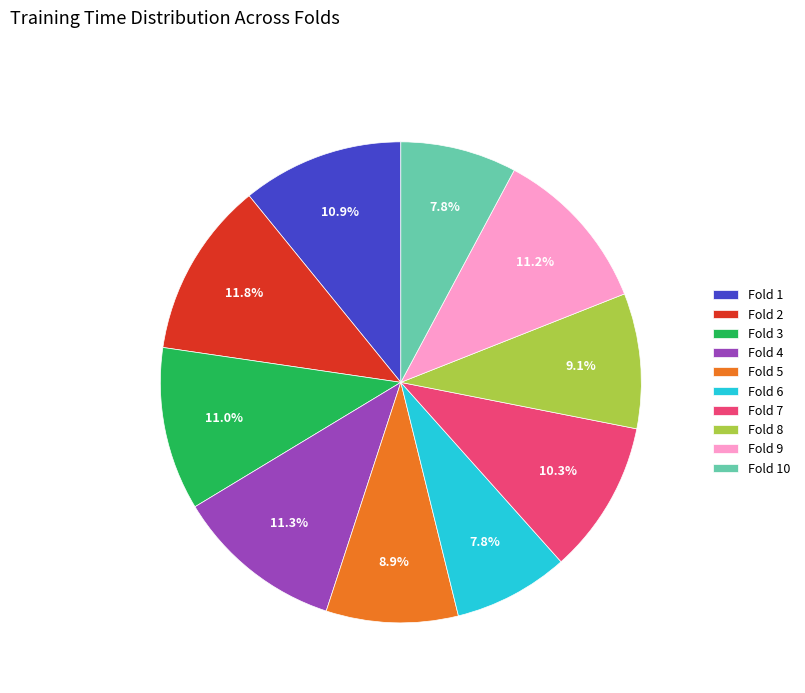

What percentage is the Fold 1 slice, to the nearest percent?

11%